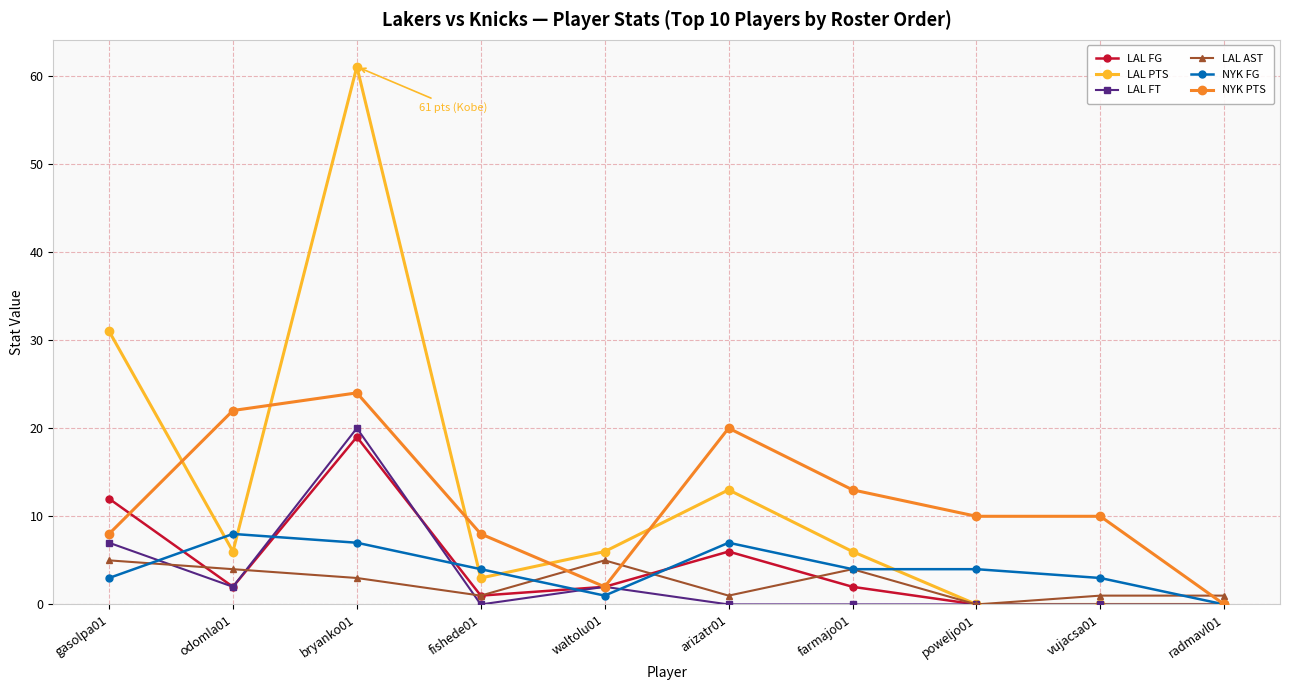

What is the average value of the LAL PTS series?

13